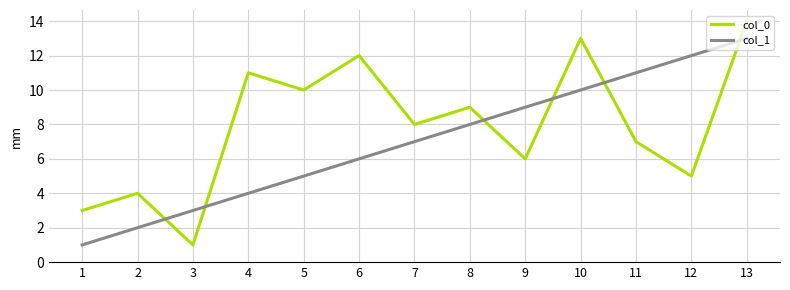

What value does the col_1 series have at 7?

7